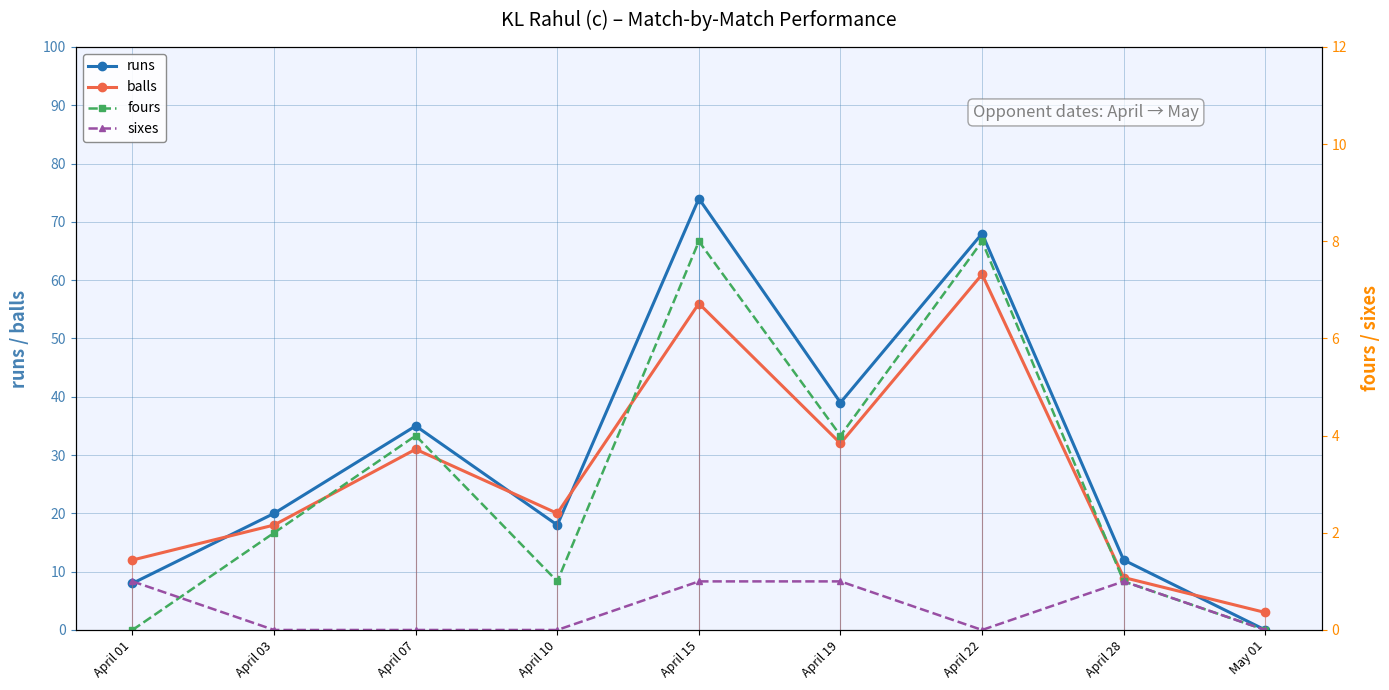

At which category is the sum across all series the highest?

April 15